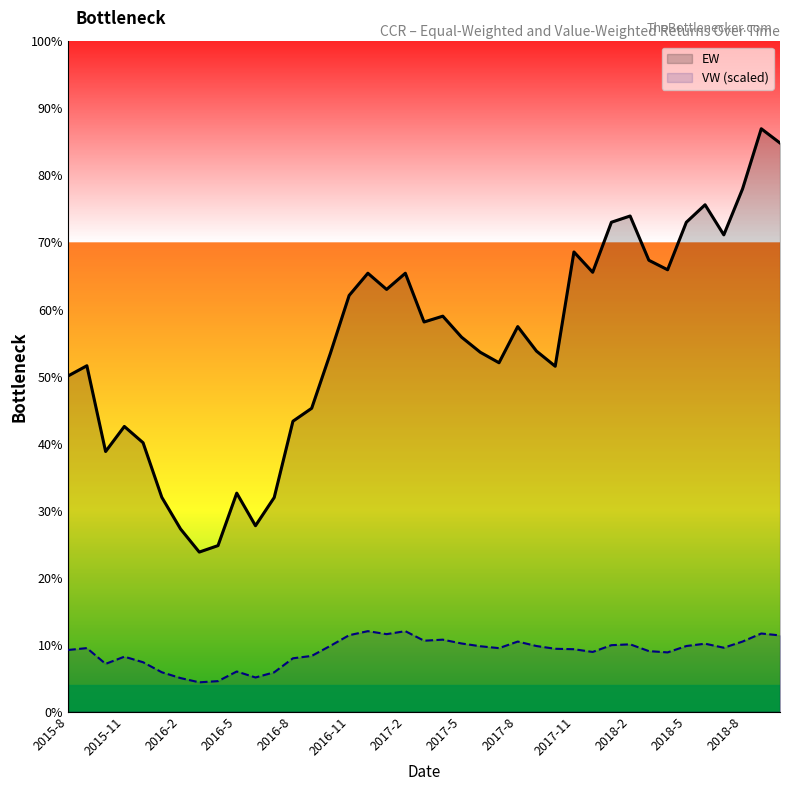

True or false: EW has more than 2 interior local peaks.

True